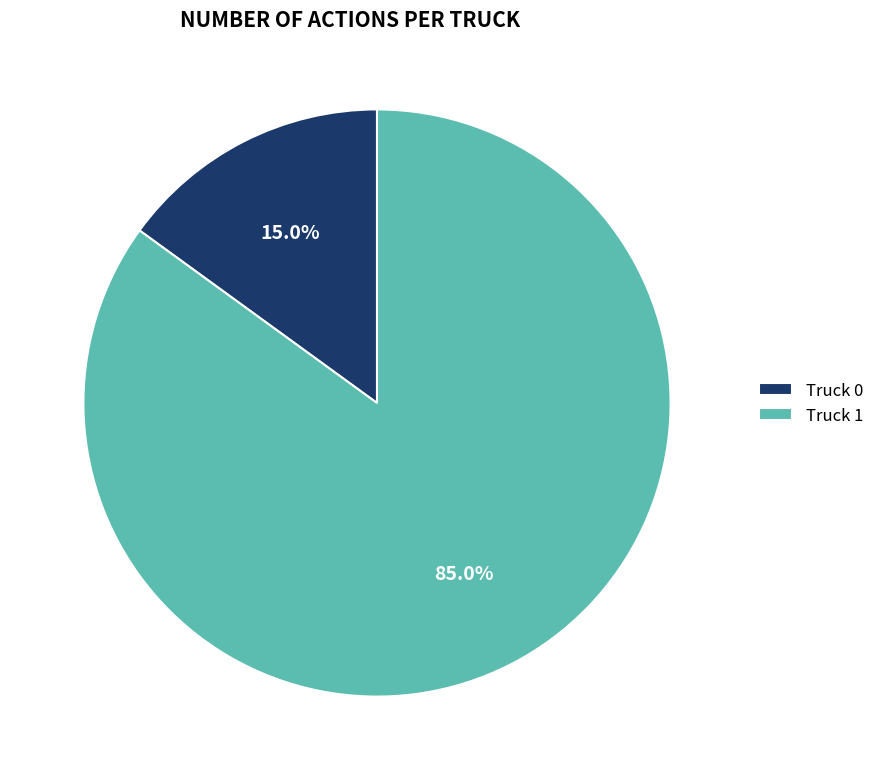

Is there a majority slice in this chart?

Yes